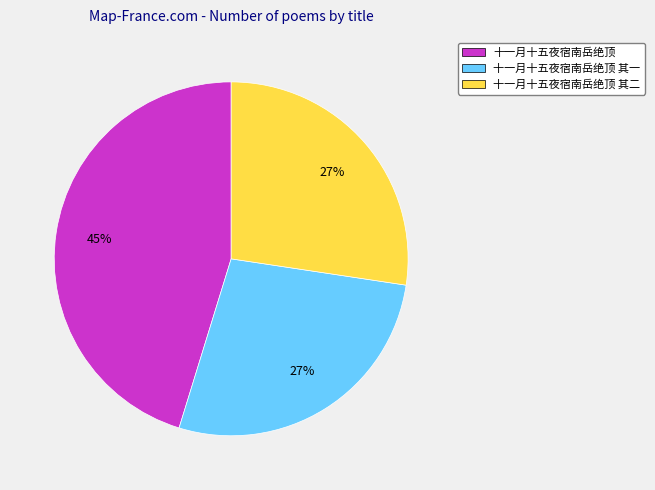

Which has a higher value, 十一月十五夜宿南岳绝顶 其二 or 十一月十五夜宿南岳绝顶?

十一月十五夜宿南岳绝顶